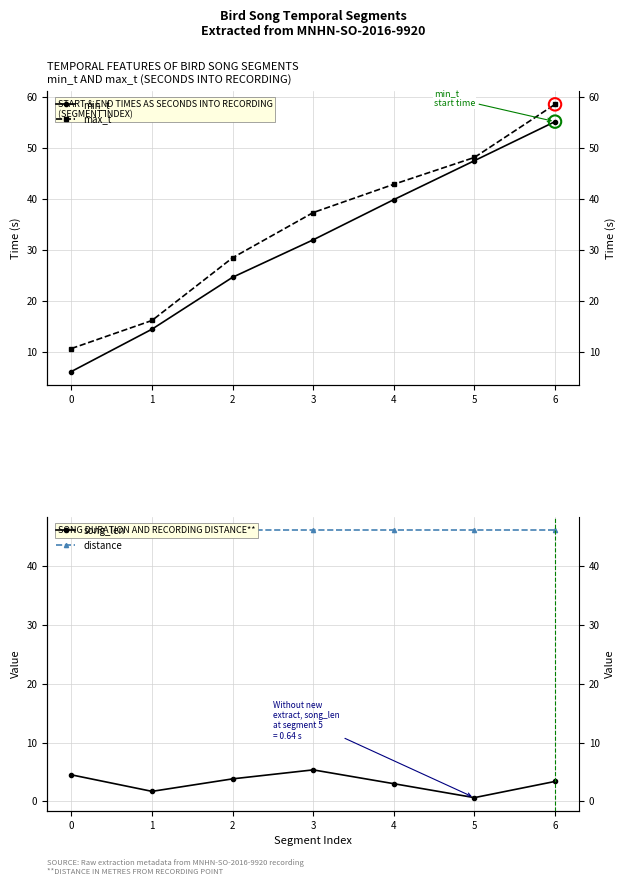

What is the total value across all series at 0?

67.2